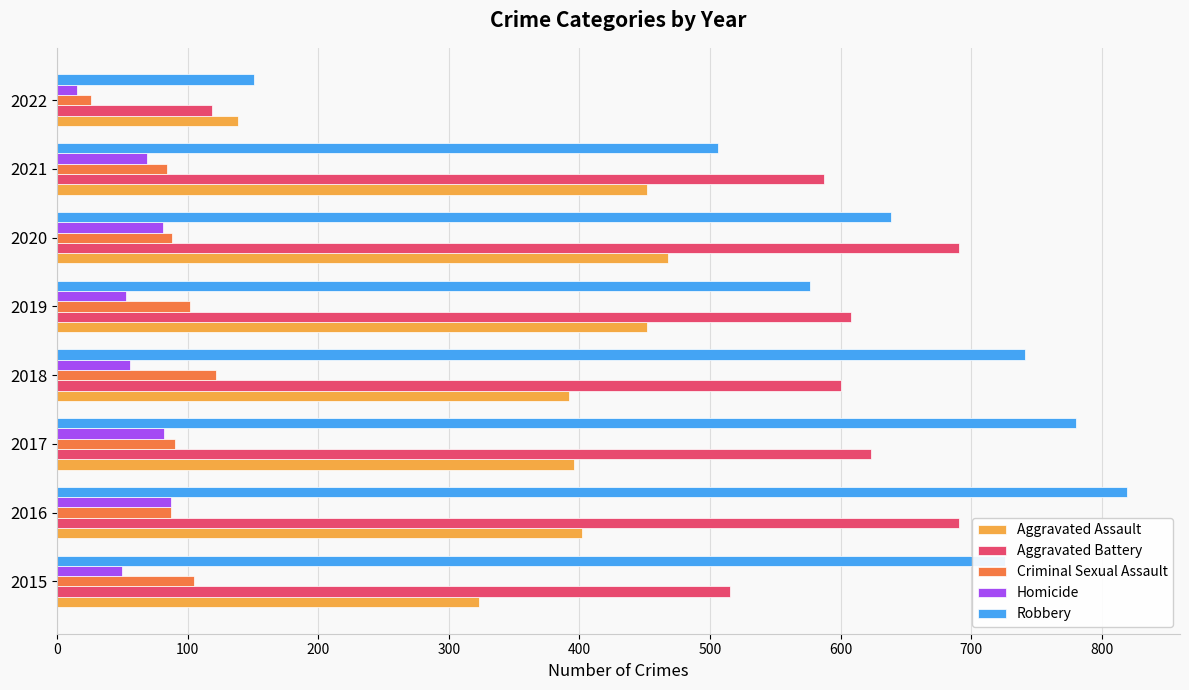

What is the difference between the maximum and second lowest values in the Criminal Sexual Assault series?

38